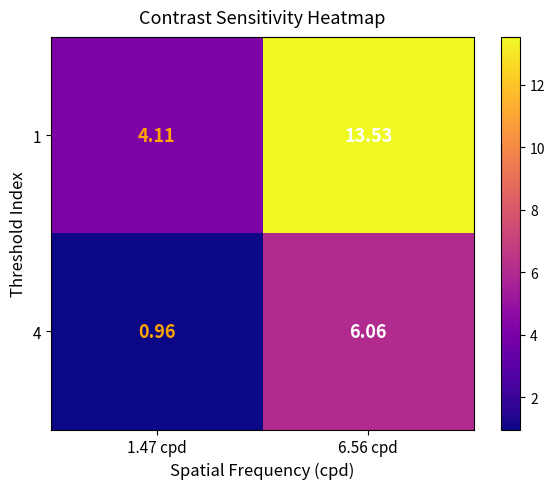

How many data points in 4 are less than 6?

1